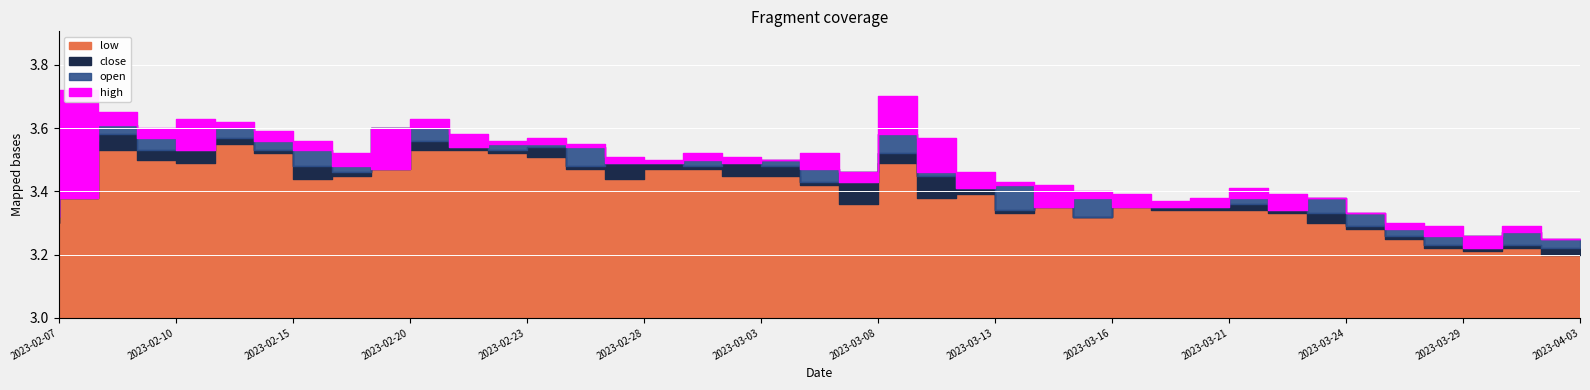

At how many categories does at least one series exceed 3?

40